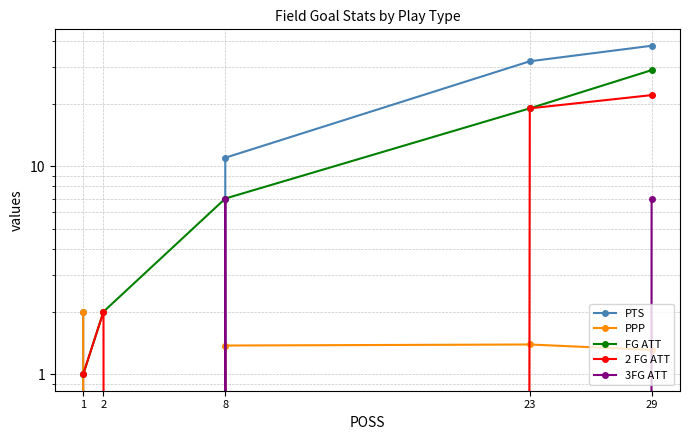

True or false: 2 FG ATT and FG ATT intersect in this chart.

False